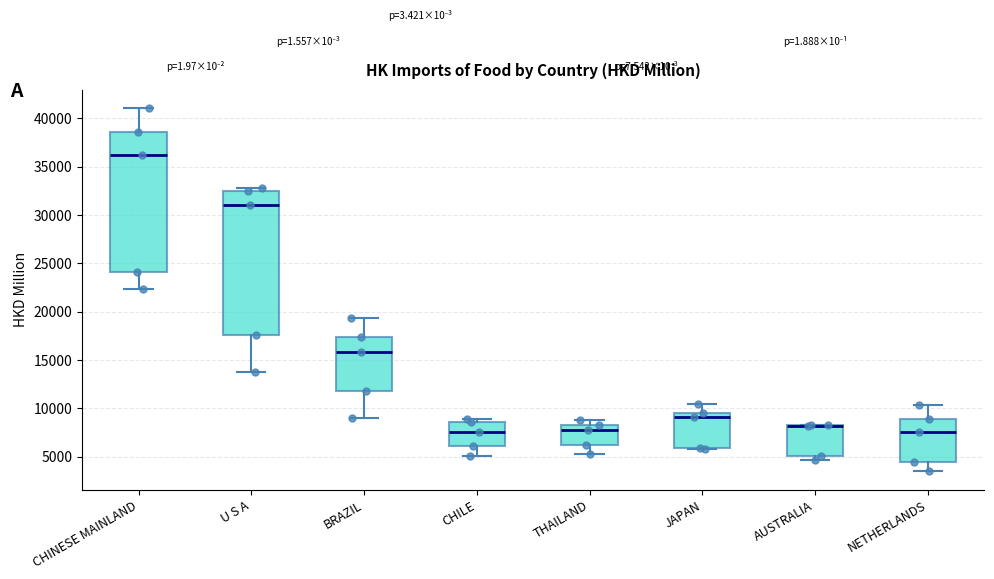

Reading left to right, read every box against the y-axis: the position of its median line, the range the box covers, and the ends of its whiskers. The values are not printed on the chart, so give them approximately, as read against the axis.

CHINESE MAINLAND: median 36000, box 24000 to 38500, whiskers 22500 to 41000
U S A: median 31000, box 17500 to 32500, whiskers 13500 to 32500 (just above the box's upper edge)
BRAZIL: median 16000, box 12000 to 17500, whiskers 9000 to 19500
CHILE: median 7500, box 6000 to 8500, whiskers 5000 to 9000
THAILAND: median 8000, box 6000 to 8500, whiskers 5000 to 9000
JAPAN: median 9000, box 6000 to 9500, whiskers 5500 to 10500
AUSTRALIA: median 8000 (drawn on the box's upper edge), box 5000 to 8500, whiskers 4500 to 8500
NETHERLANDS: median 7500, box 4500 to 9000, whiskers 3500 to 10500